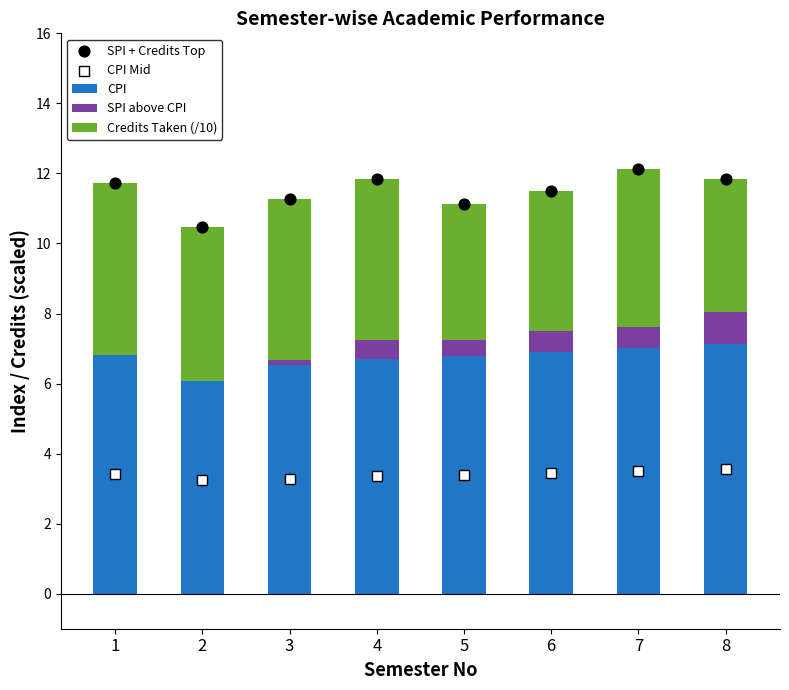

Is the value of CPI Mid at 4 greater than the value of SPI above CPI at 8?

Yes